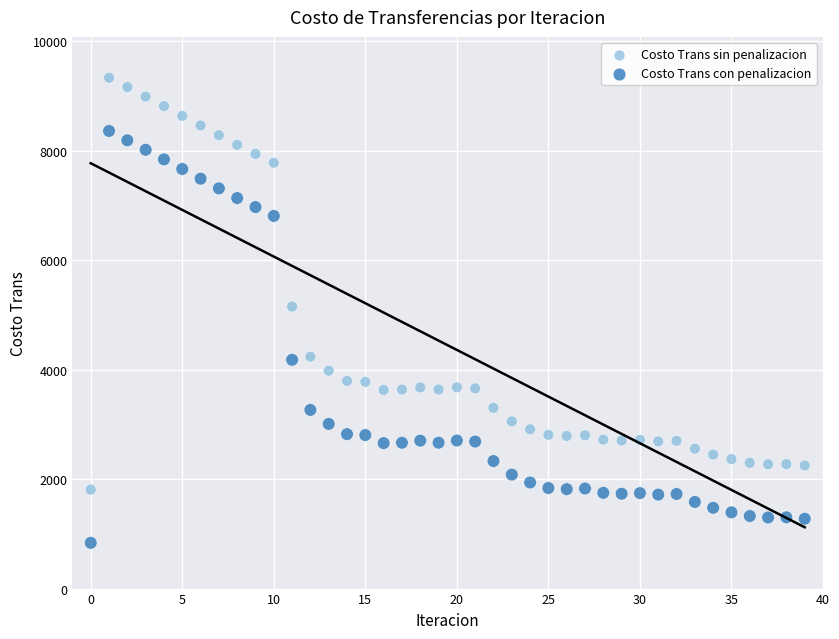

In the Costo Trans sin penalizacion series, what Y value is closest to 5568?

5150.2